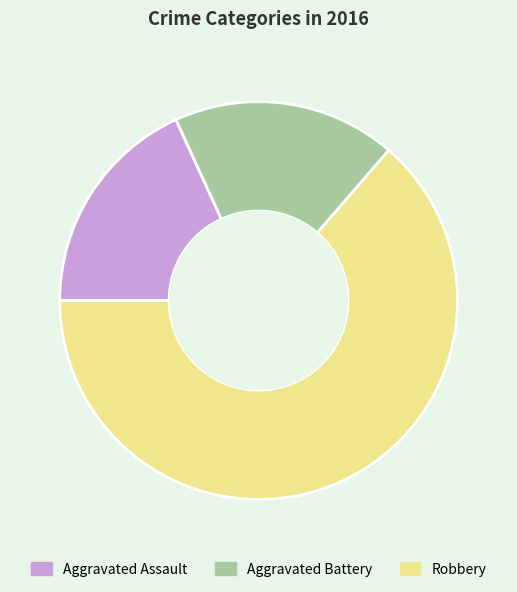

Which slice is the largest?

Robbery